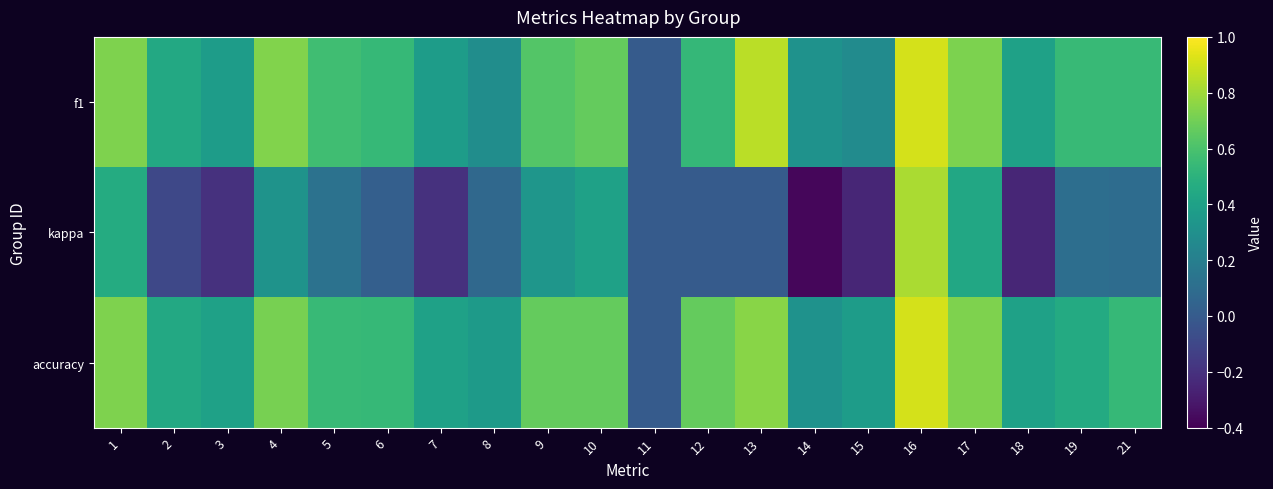

How many data points does each series have?

20